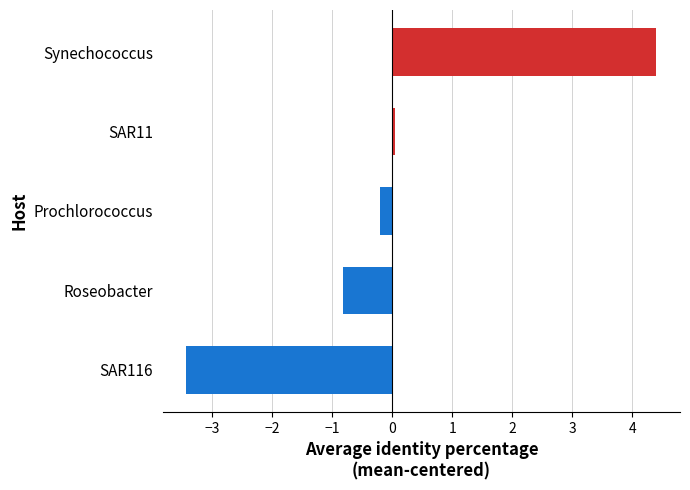

What is the difference between the maximum and minimum values?

7.8